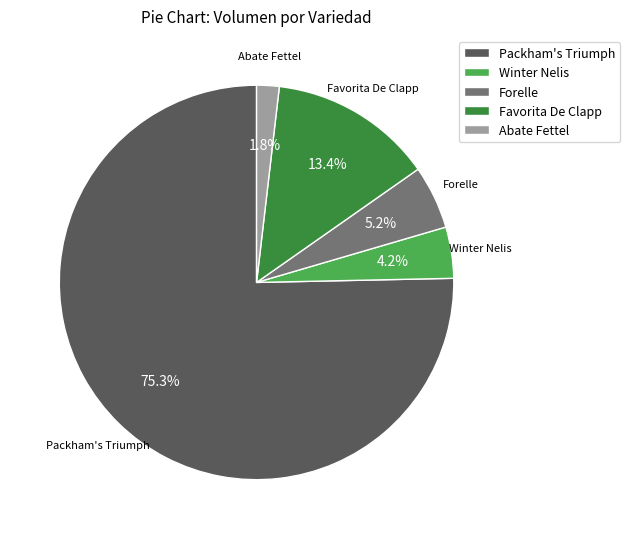

Does Packham's Triumph represent more than half of the total?

Yes